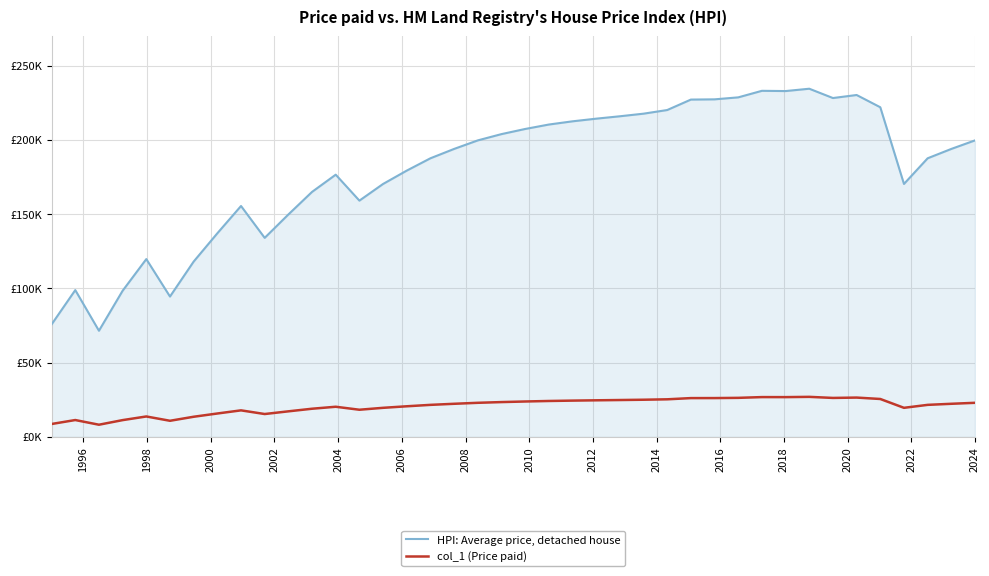

What is the value of the HPI: Average price, detached house point at the 28th from the left?

227079.1